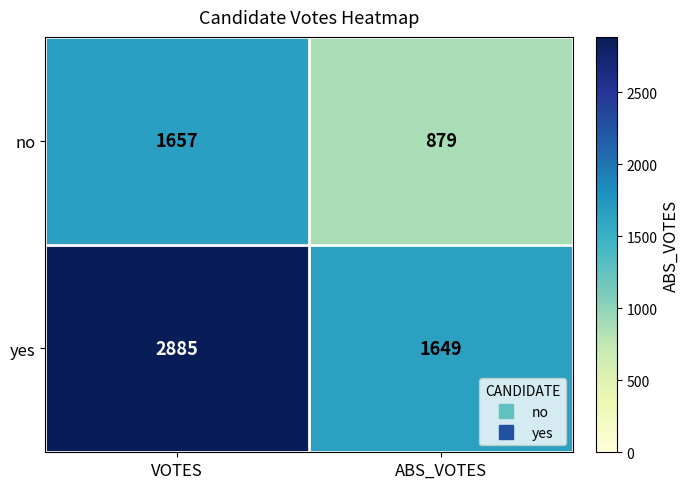

Rank the series by their average value, from lowest to highest.

no, yes